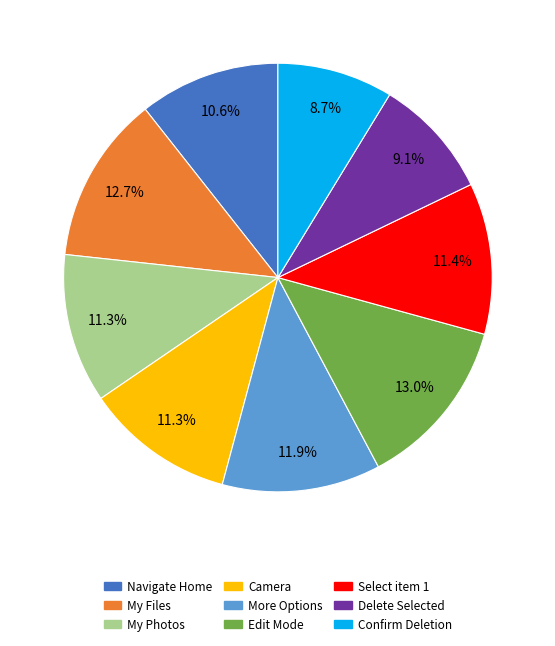

Combined, do Delete Selected and Confirm Deletion account for over 50%?

No